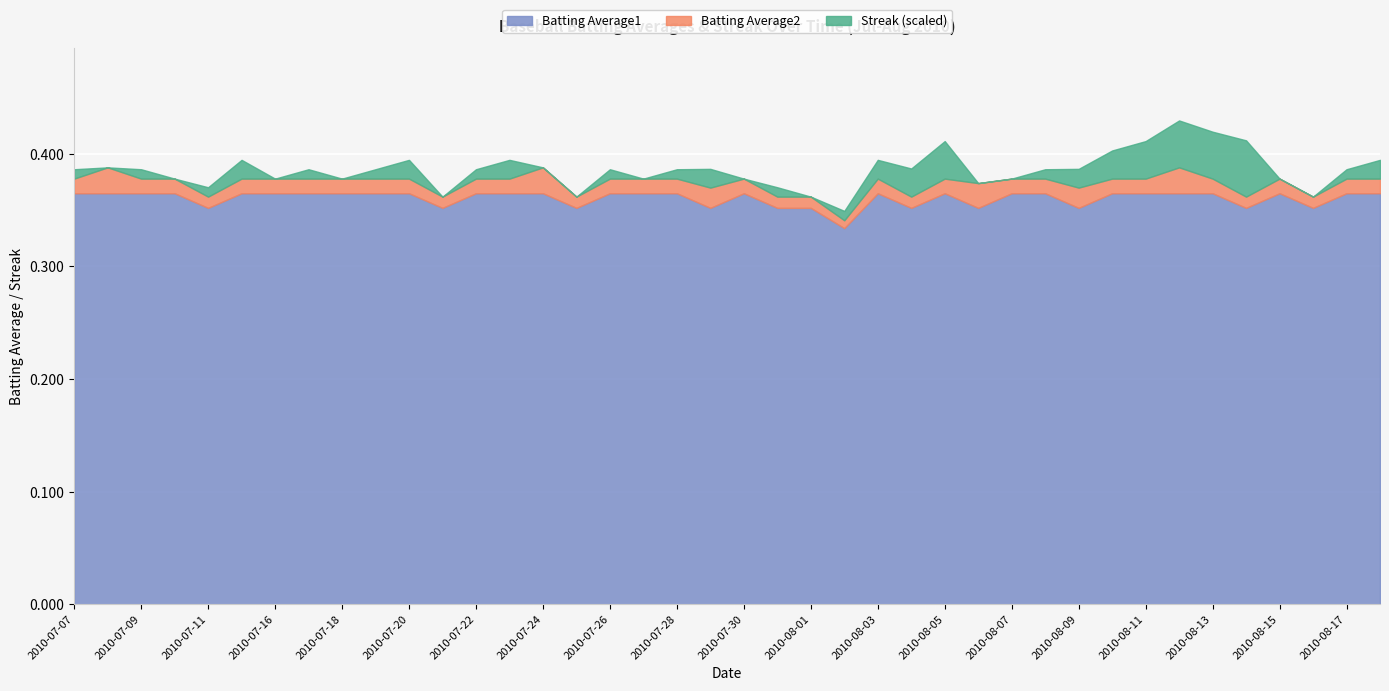

What position from the left is 2010-08-10?

32